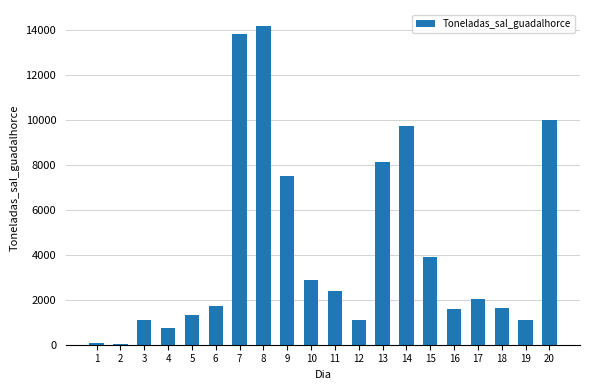

Is it true that the value at 7 is 13822.5?

True